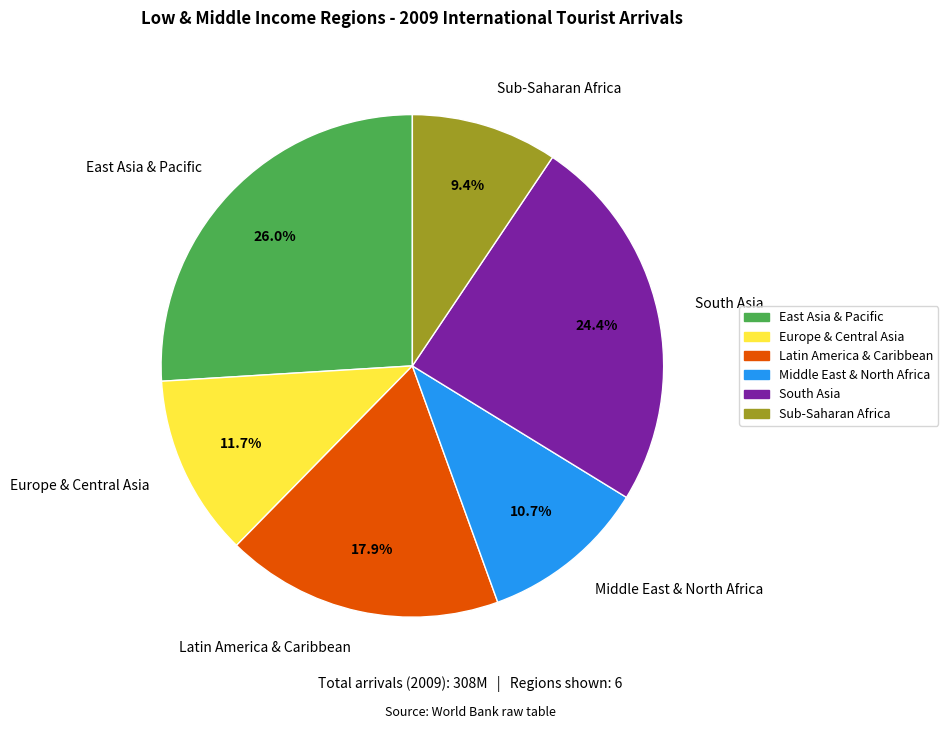

The East Asia & Pacific slice represents 35% of the pie. True or false?

False